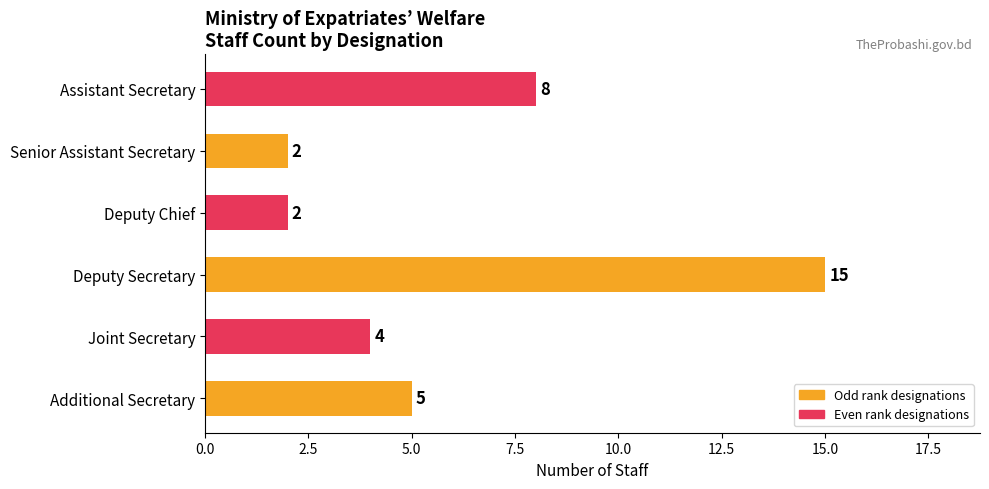

How many values are between 2 and 8?

5